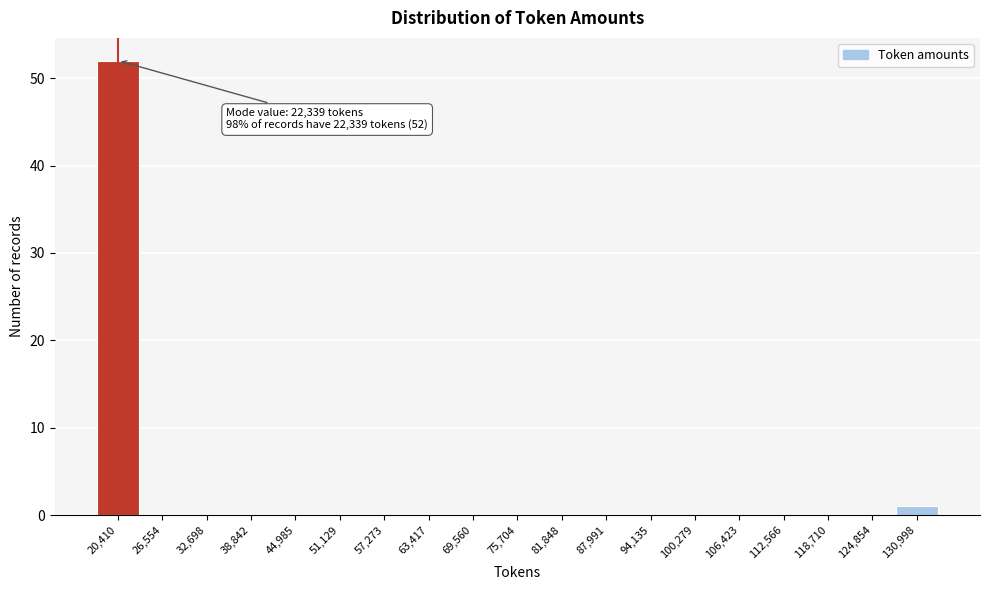

Over which range of the x-axis is the bar tallest?

17000 to 23000